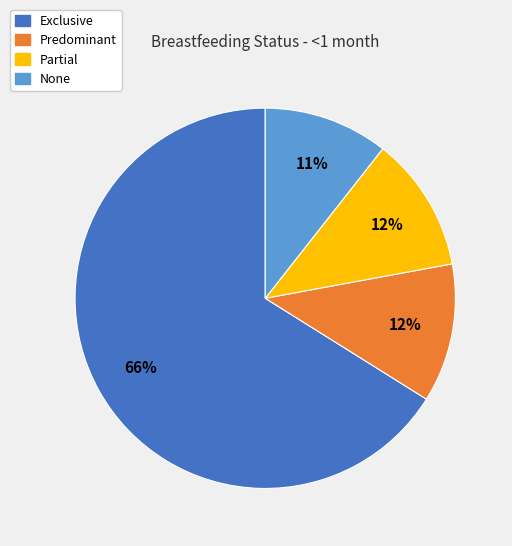

Which slice is the largest?

Exclusive